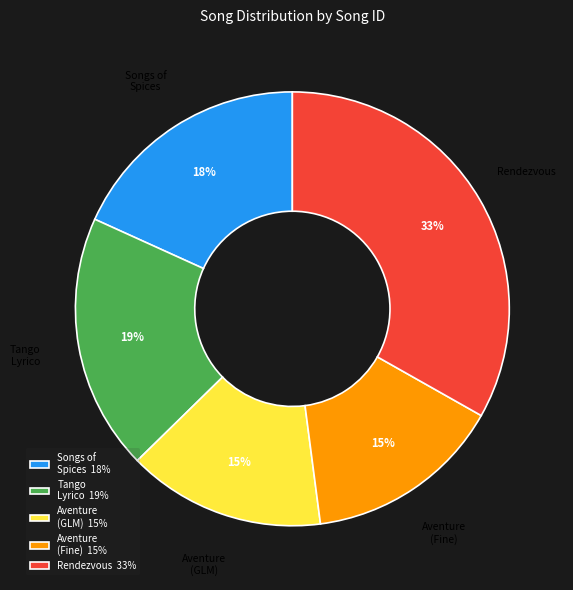

Between Rendezvous and Aventure (Fine), which is larger?

Rendezvous